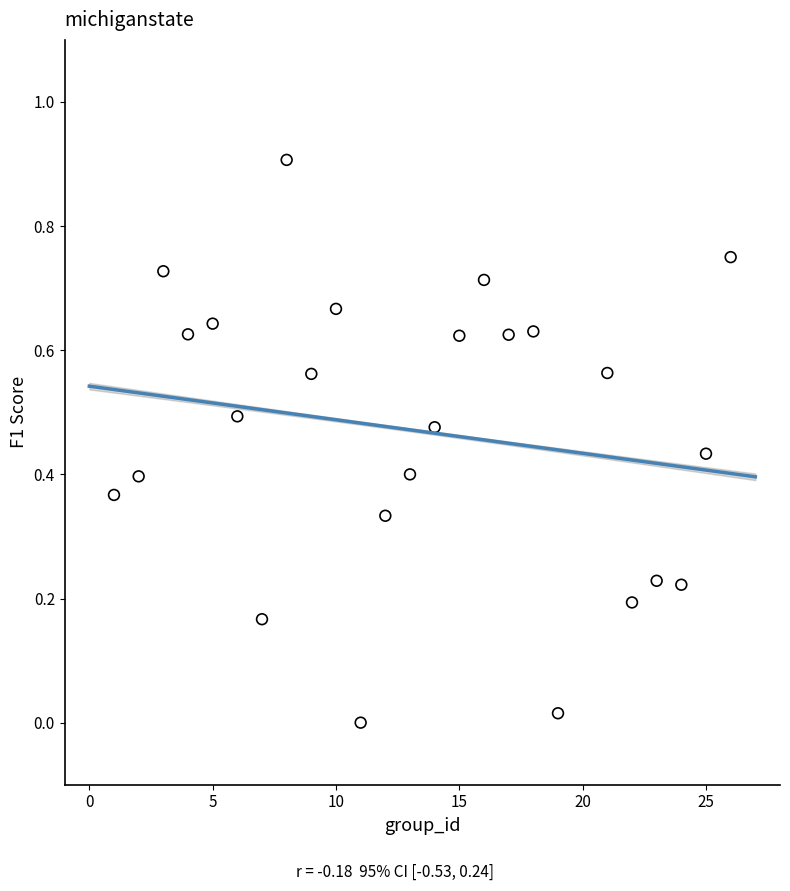

What is the range of Y values (max minus min)?

0.9